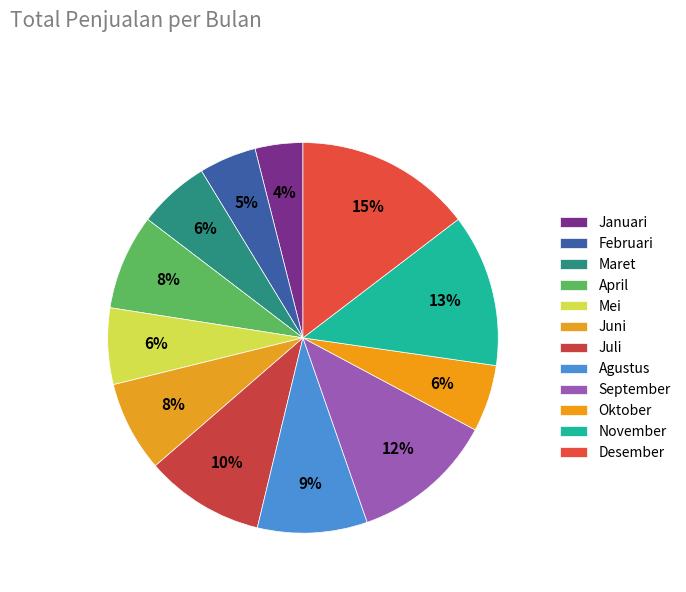

How many segments does this pie chart have?

12